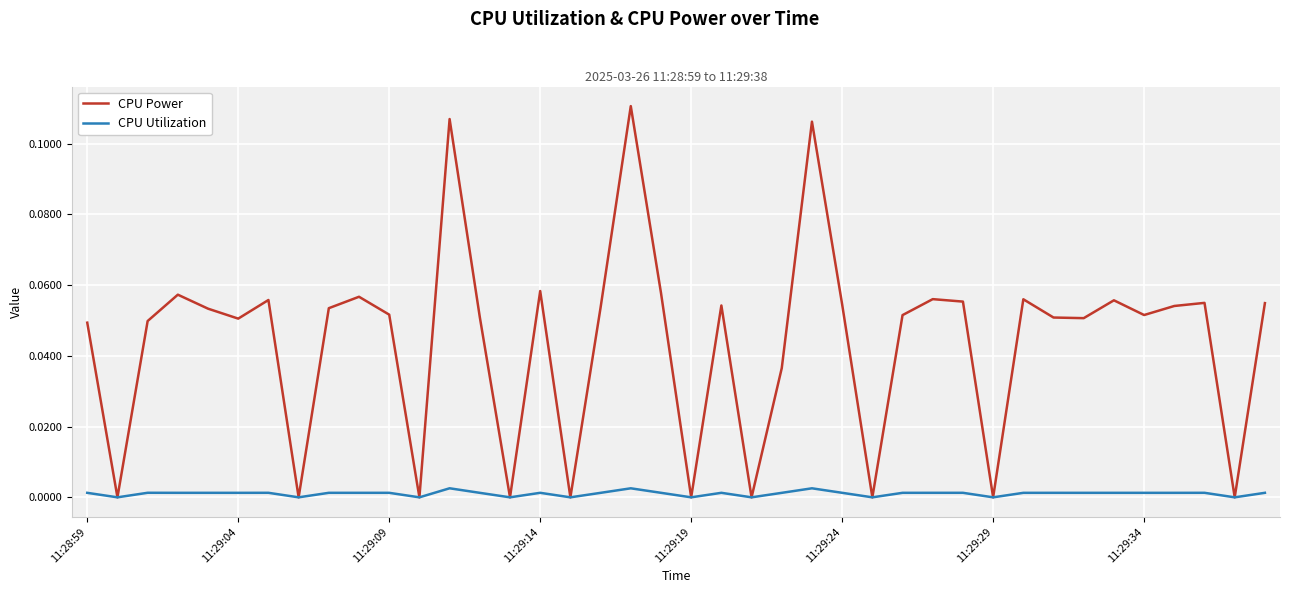

Does the chart have visible grid lines?

Yes